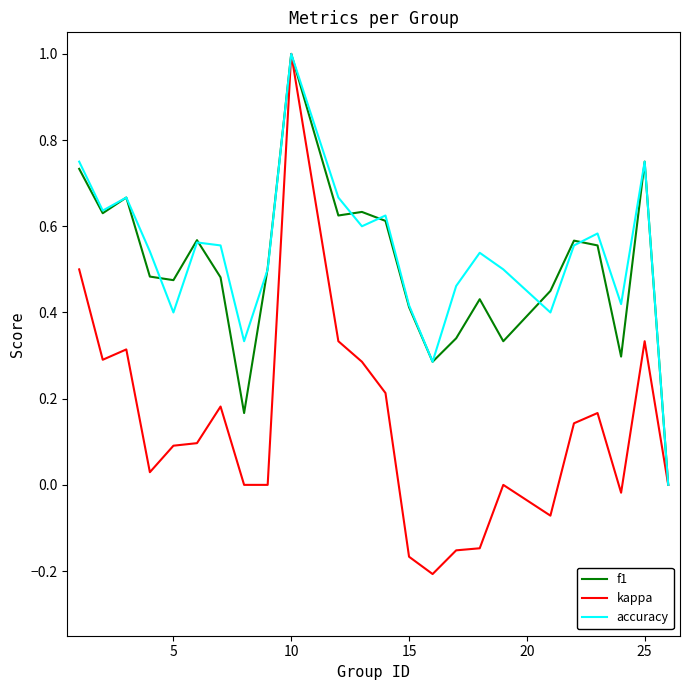

Which series has the widest spread of values?

kappa